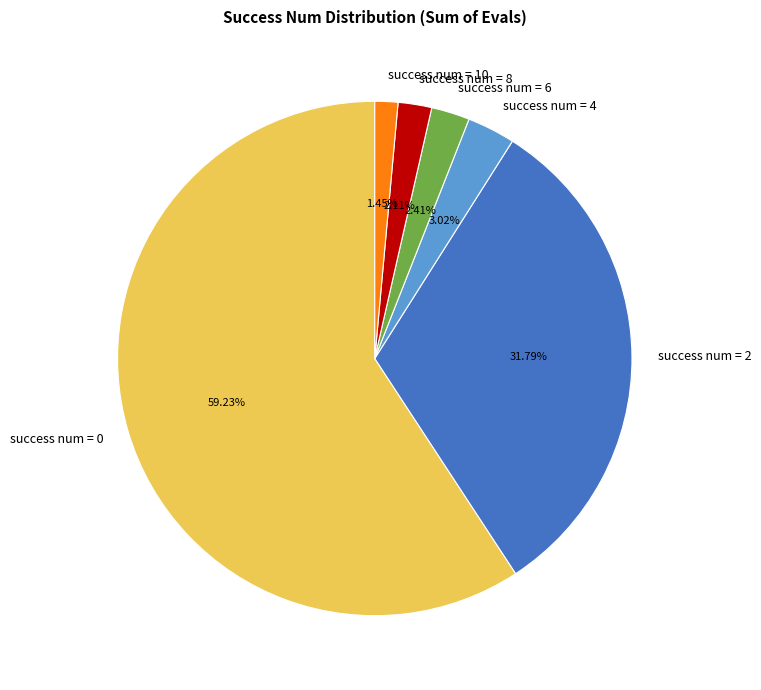

What is the ratio of the value at success num = 2 to the value at success num = 0?

0.5